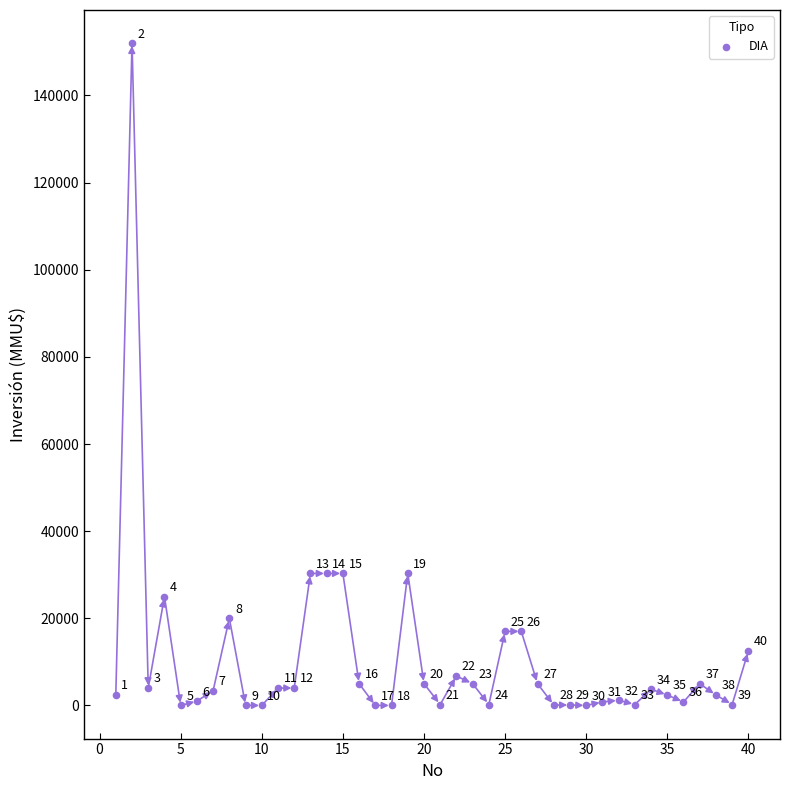

What is the range of Y values (max minus min)?

152000